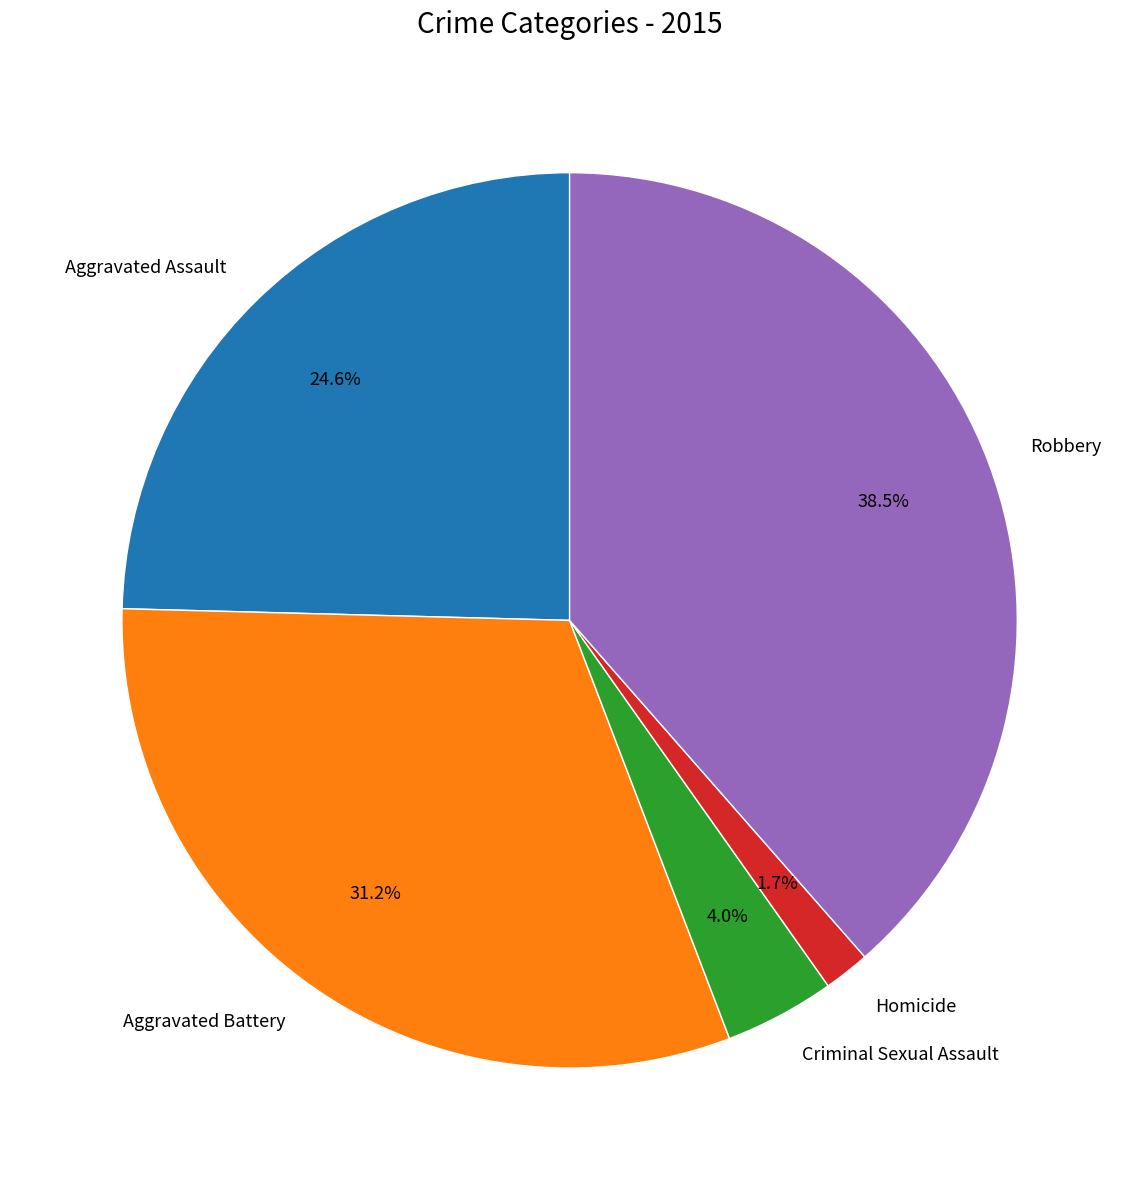

To the nearest percent, what is the difference between the largest and smallest slice percentages?

37%